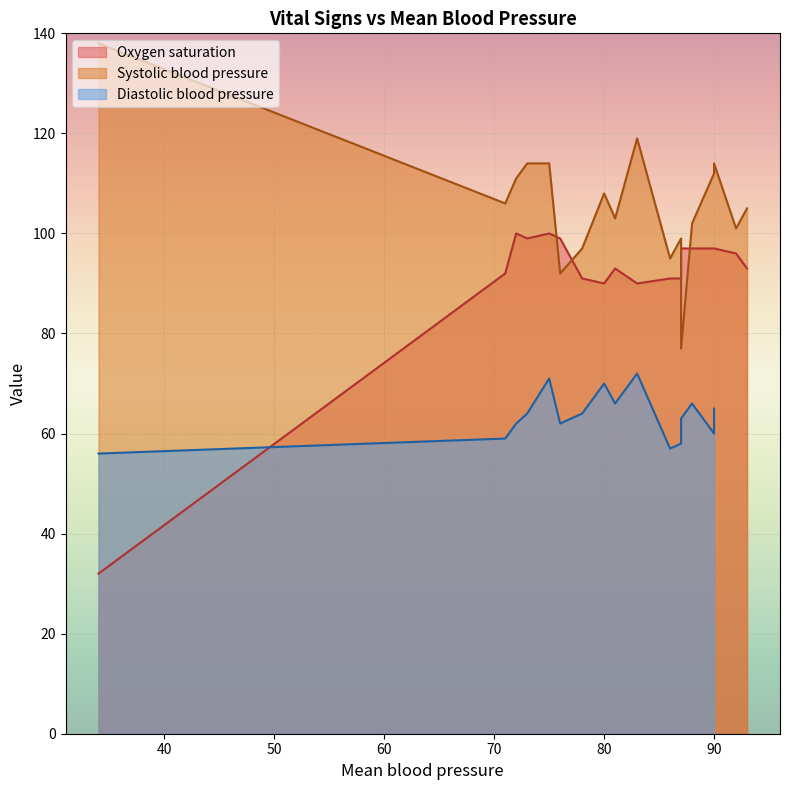

At how many categories does at least one series exceed 51?

18